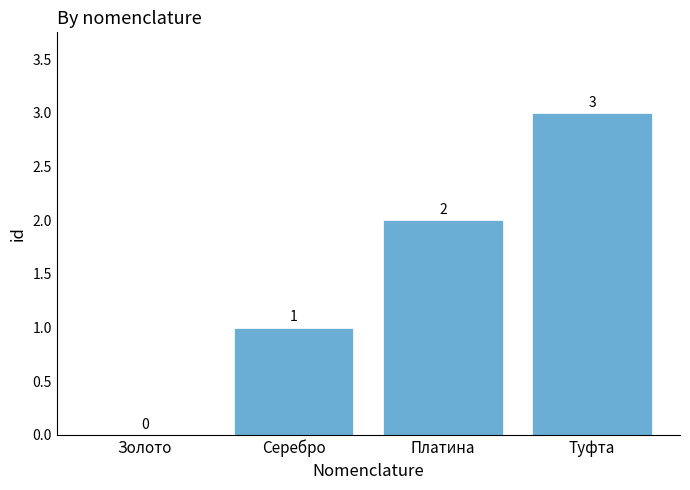

What is the change in value from Золото to Туфта?

+3